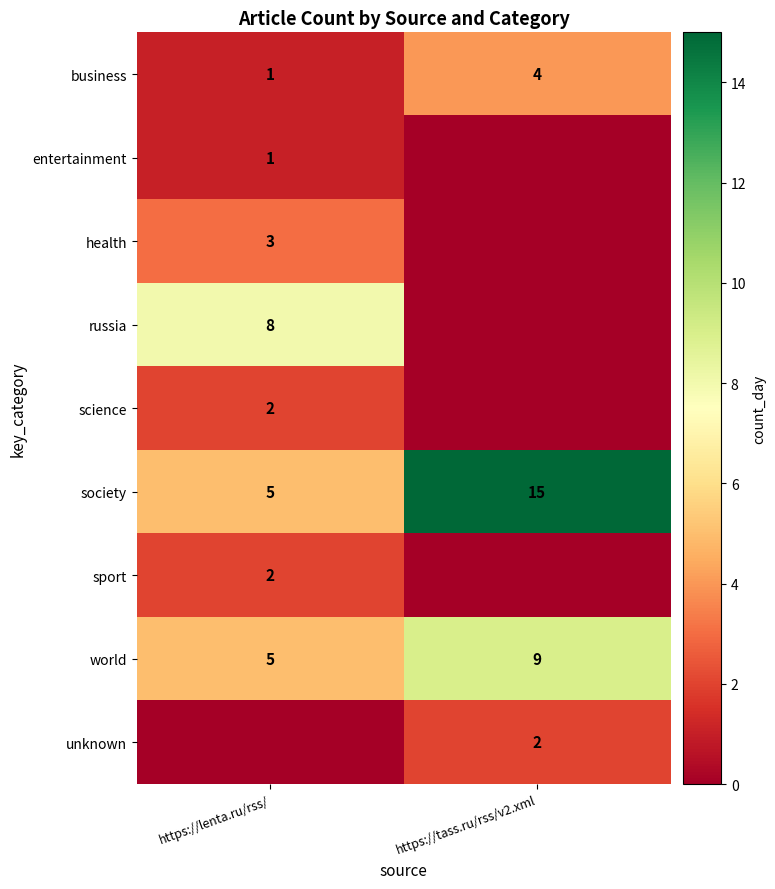

What is the difference between the world values at https://lenta.ru/rss/ and https://tass.ru/rss/v2.xml?

4